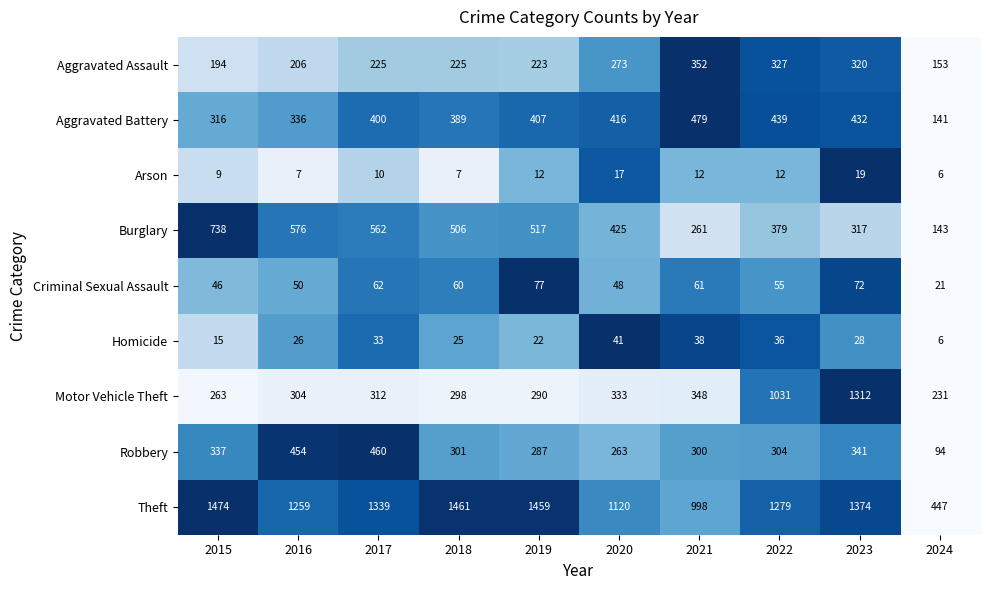

Is it true that Criminal Sexual Assault equals 36 at 2017?

False